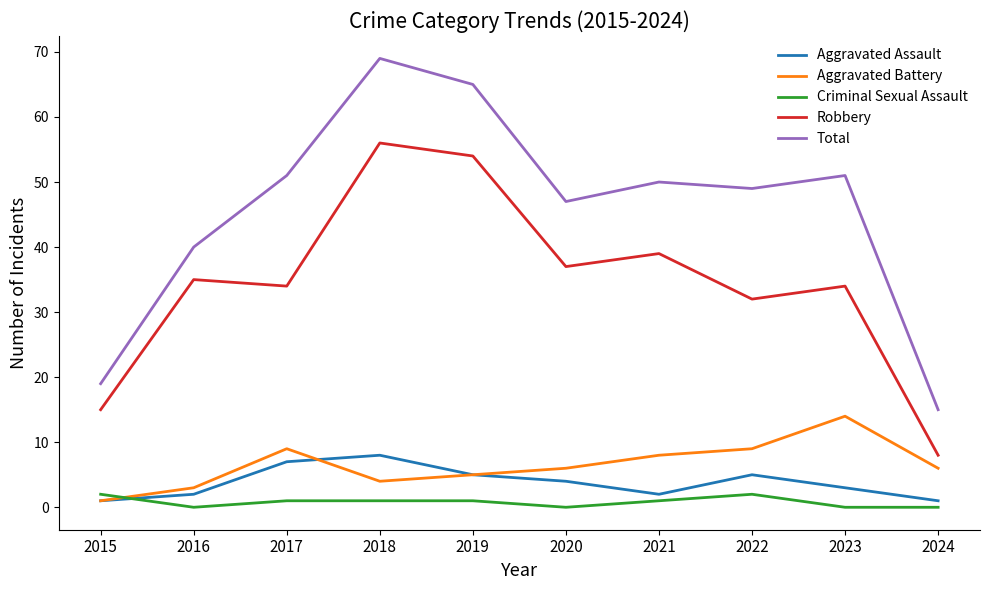

True or false: Robbery and Aggravated Battery intersect in this chart.

False